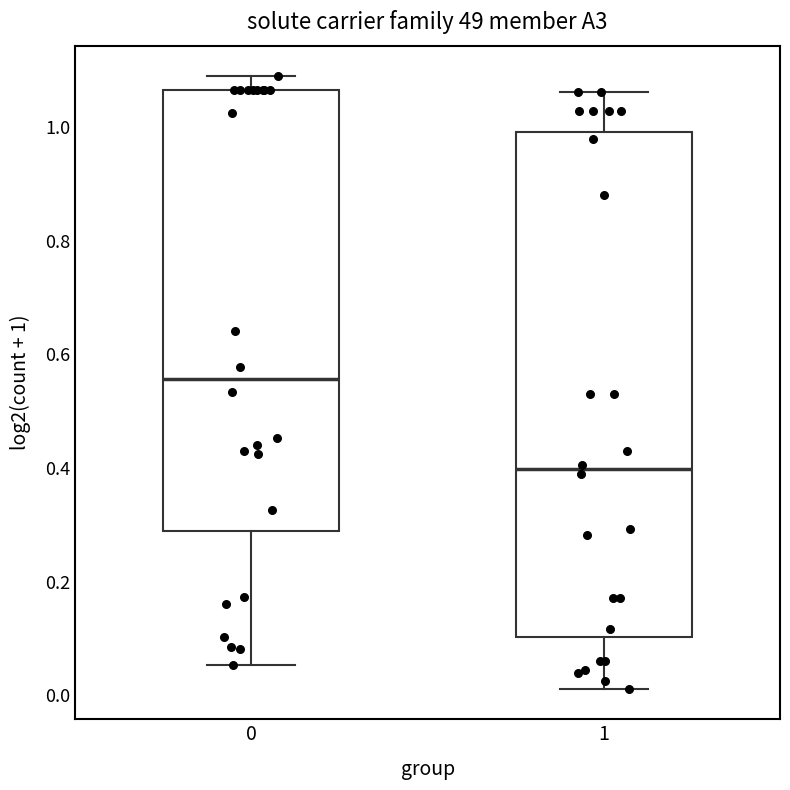

Reading left to right, transcribe this box plot: for each box, give where its median line is, the range the box spans, and where its two whiskers end, as read against the y-axis. The values are not printed on the chart, so give them approximately, as read against the axis.

0: median 0.56, box 0.28 to 1.06, whiskers 0.06 to 1.08
1: median 0.40, box 0.10 to 1.00, whiskers 0.02 to 1.06